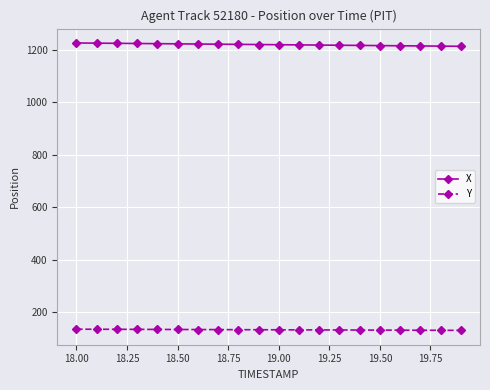

What is the lowest value of the X series?

1213.3